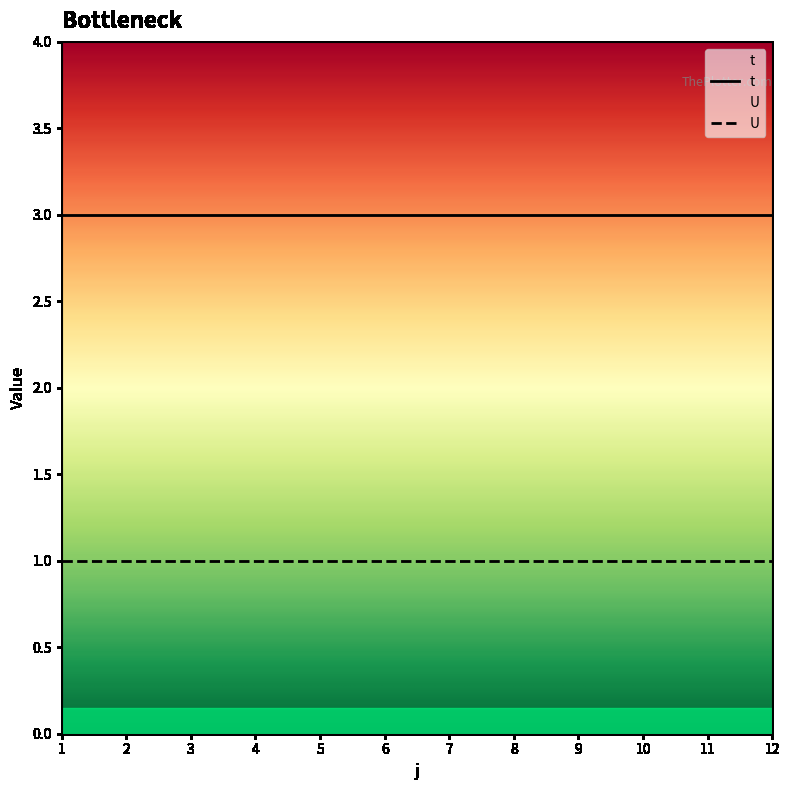

Which series has the widest spread of values?

t